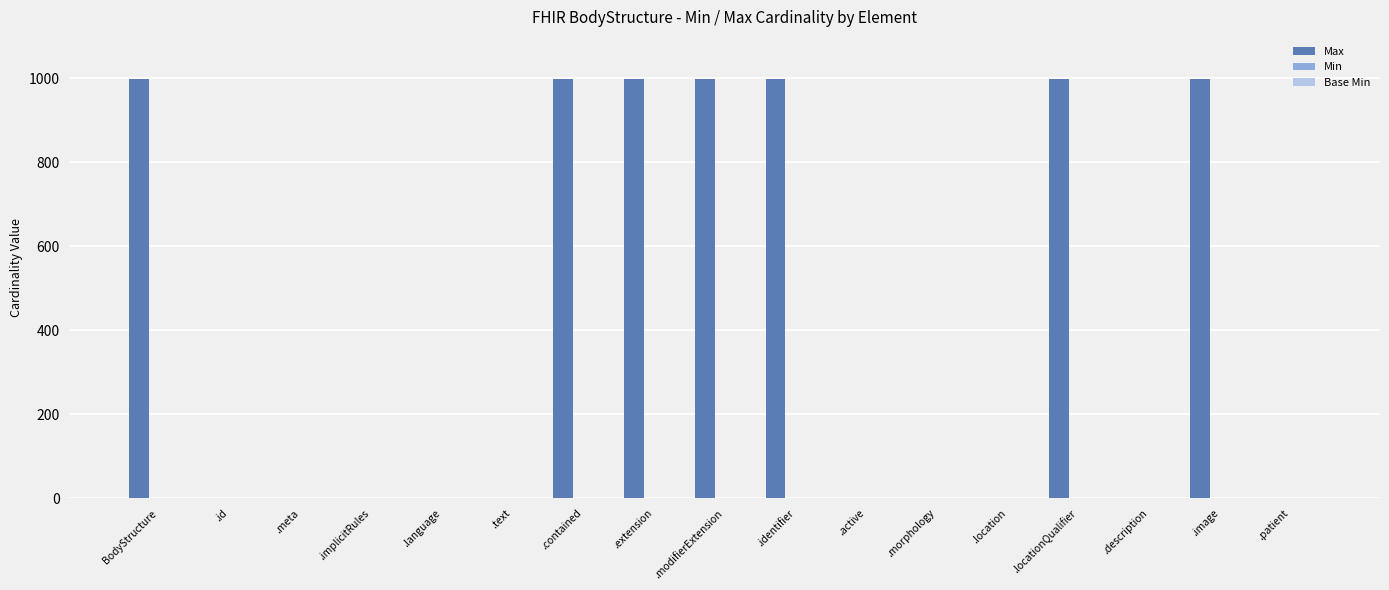

Is it true that Max equals 999 at .image?

True